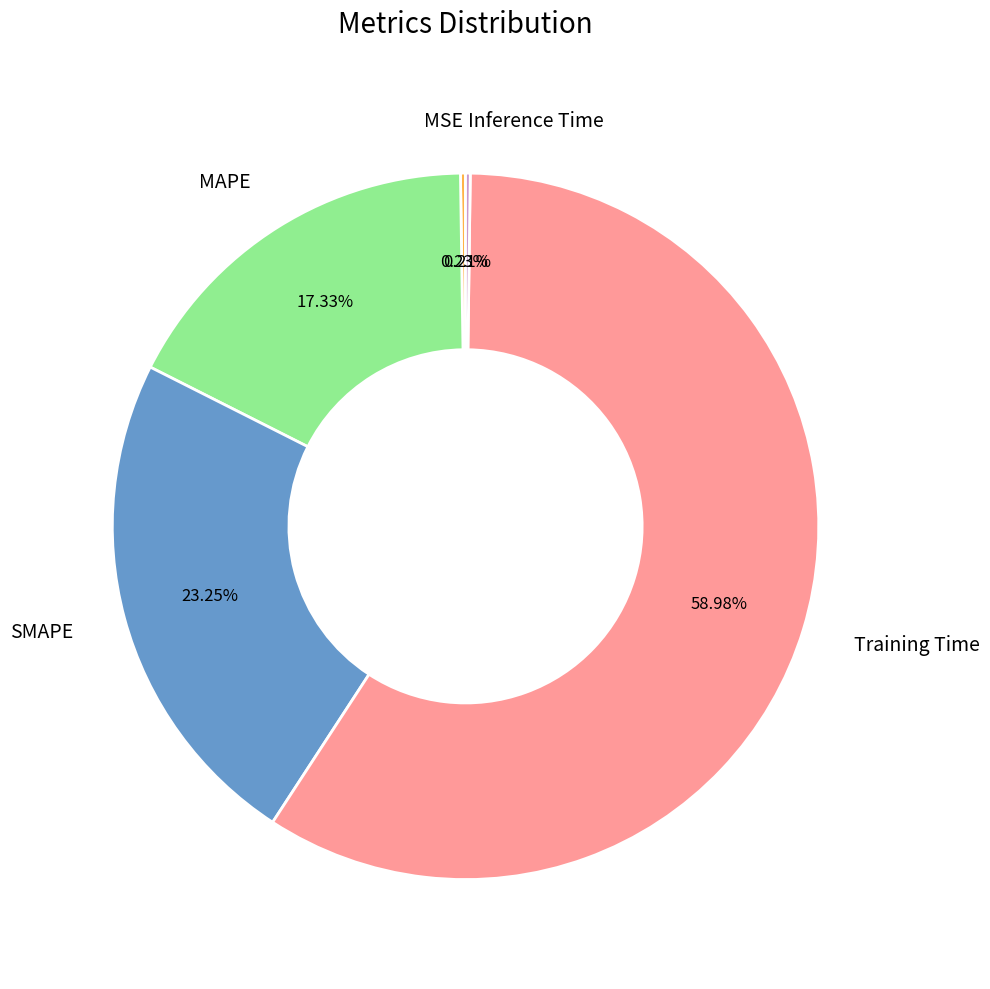

Does MAPE account for over 50% of the chart?

No